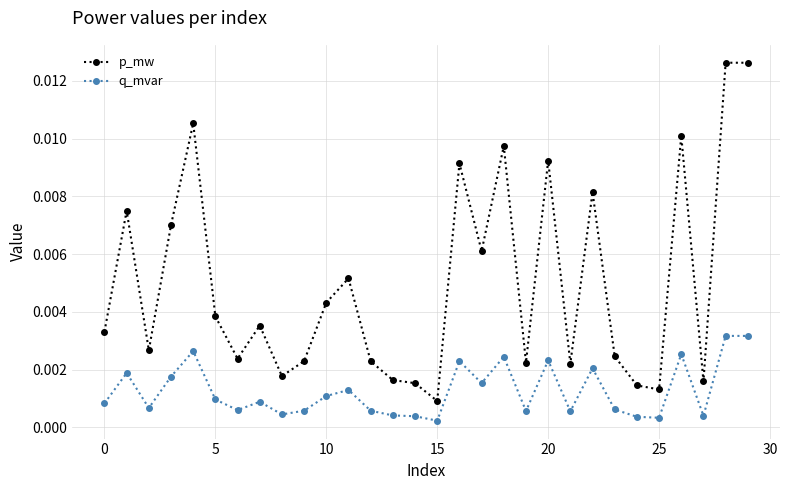

True or false: p_mw has more than 2 interior local peaks.

True